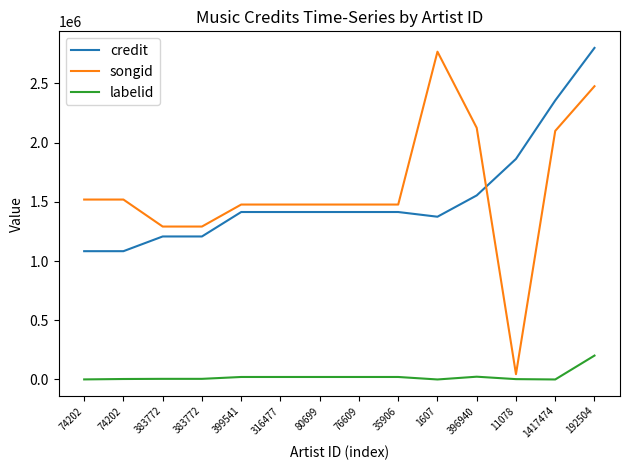

What are all the series names shown in the legend?

credit, songid, labelid